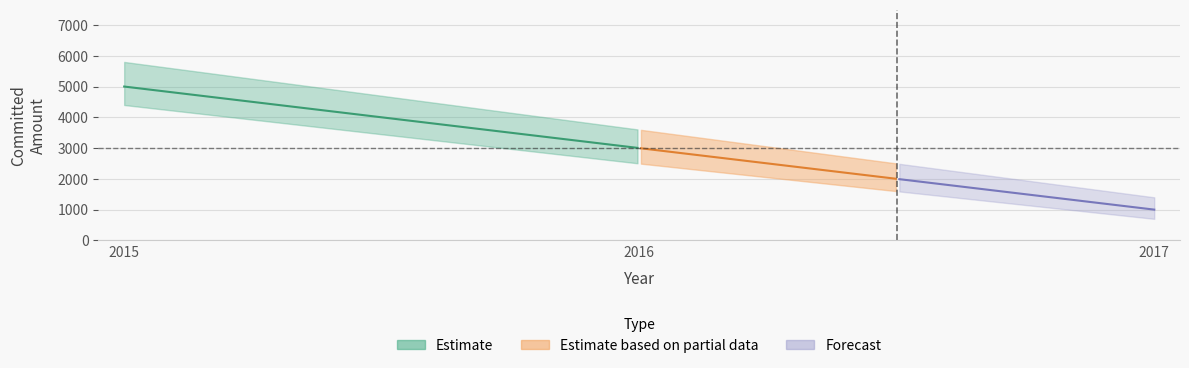

Approximately how many times larger is the value at 2016 compared to 2015?

0.6